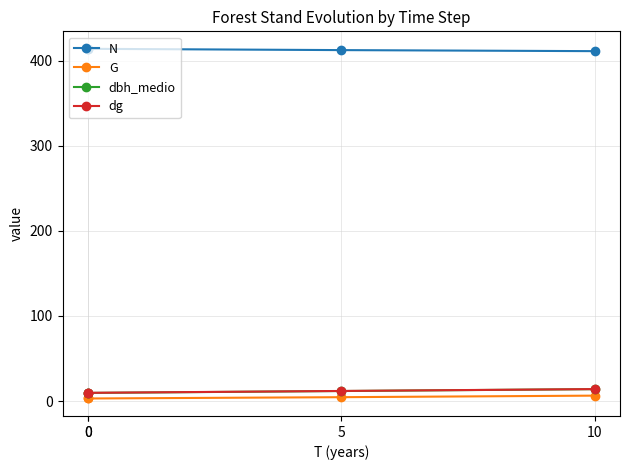

Where is dbh_medio nearest to the value 11?

5